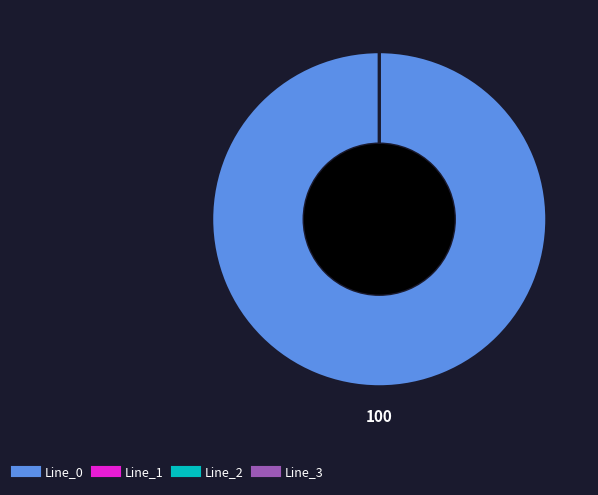

Count the number of slices in the pie.

4